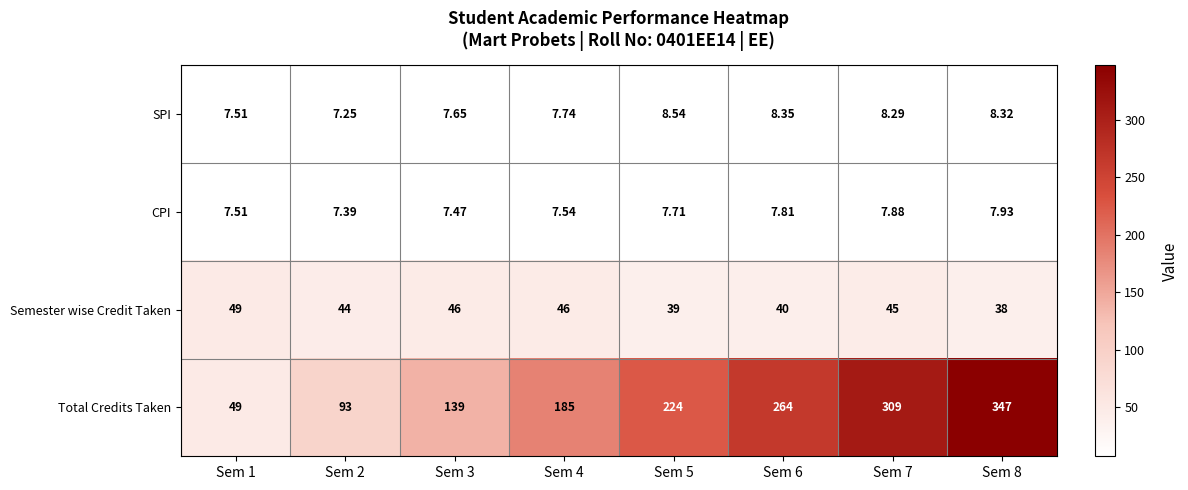

Which label corresponds to the smallest value in the chart?

Sem 2